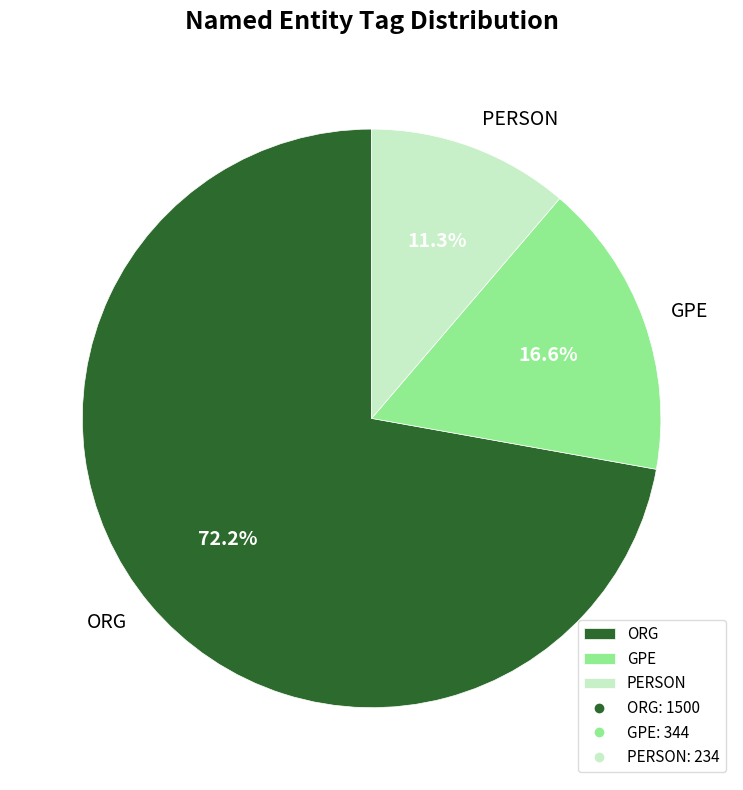

To the nearest percent, what is the average slice percentage?

33%